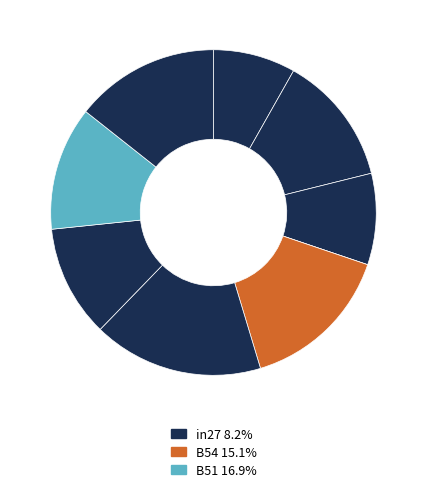

To the nearest percent, what is the difference between the largest and smallest slice percentages?

17%